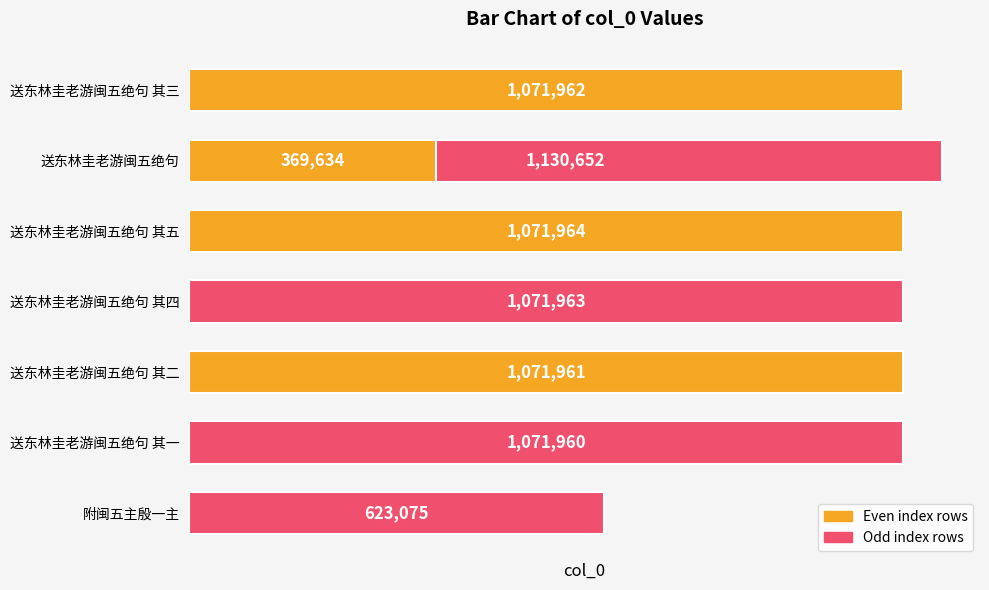

Where does the data first go above 1071962?

1